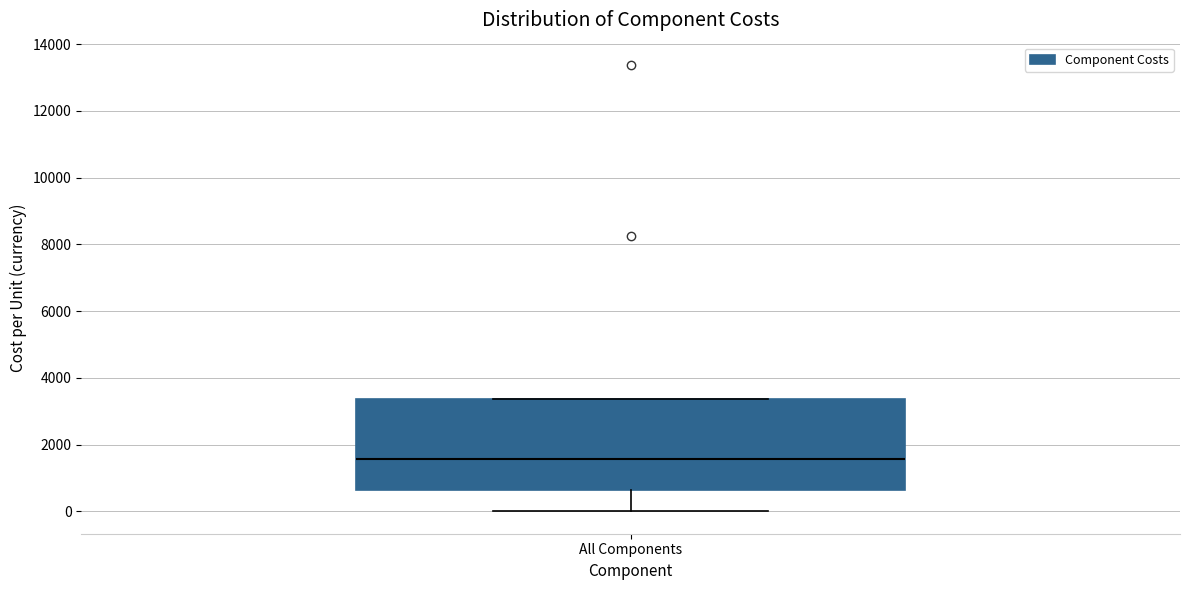

Where is the lower edge of the box for All Components on the y-axis? The values are not printed on the chart, so give them approximately, as read against the axis.

600